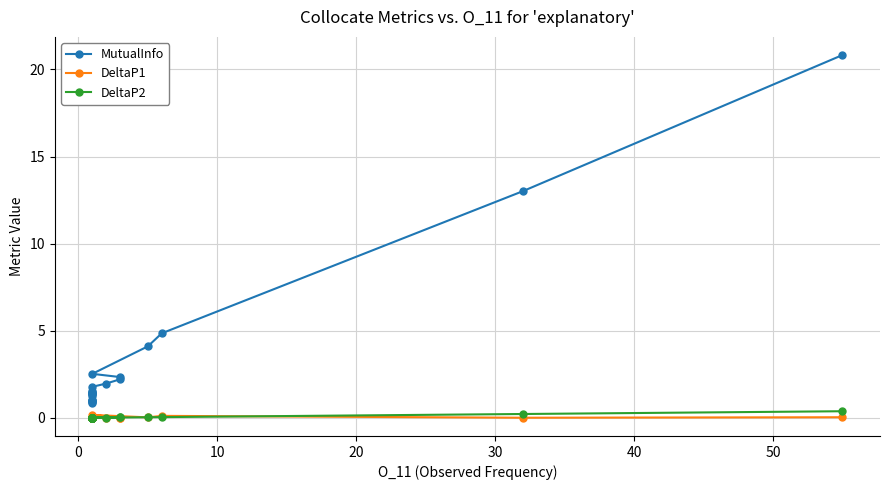

Reading left to right, what are all the values shown in this chart?

MutualInfo: 20.8	13.0	4.9	4.1	2.5	2.3	2.2	2.0	1.8	1.5	1.5	1.4	1.4	1.4	1.4	1.2	1.0	1.0	1.0	0.9	0.9	0.9
DeltaP1: 0.0	0.0	0.1	0.0	0.2	0.0	0.0	0.0	0.0	0.0	0.0	0.0	0.0	0.0	0.0	0.0	0.0	0.0	0.0	0.0	0.0	0.0
DeltaP2: 0.4	0.2	0.0	0.0	0.0	0.0	0.0	0.0	0.0	0.0	0.0	0.0	0.0	0.0	0.0	0.0	0.0	0.0	0.0	0.0	0.0	0.0